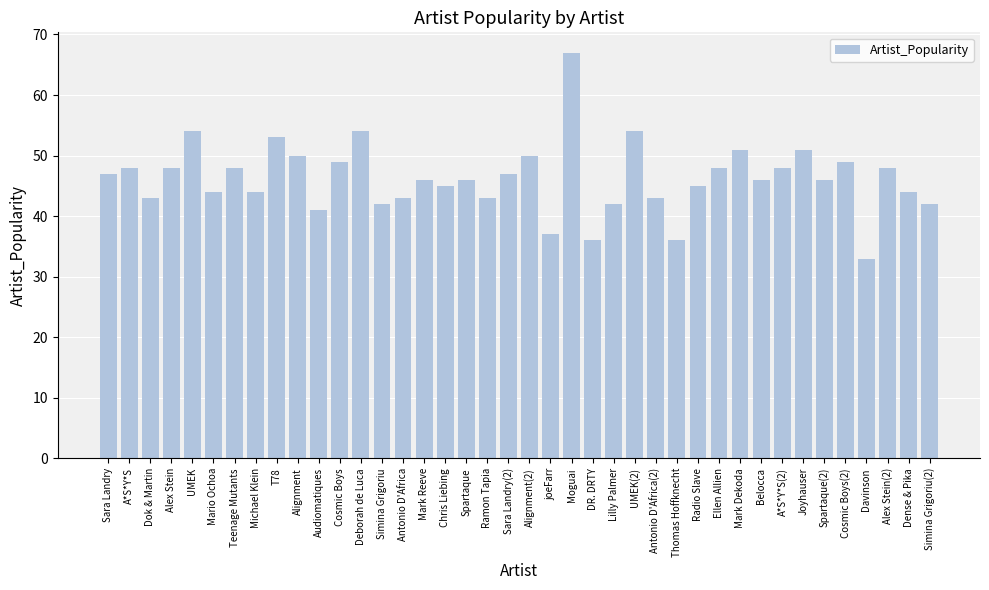

Reading left to right, what are all the values shown in this chart?

47	48	43	48	54	44	48	44	53	50	41	49	54	42	43	46	45	46	43	47	50	37	67	36	42	54	43	36	45	48	51	46	48	51	46	49	33	48	44	42